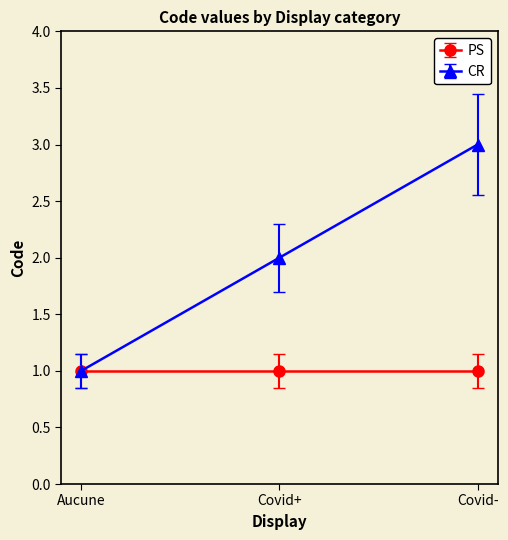

What position from the right is Covid+?

2